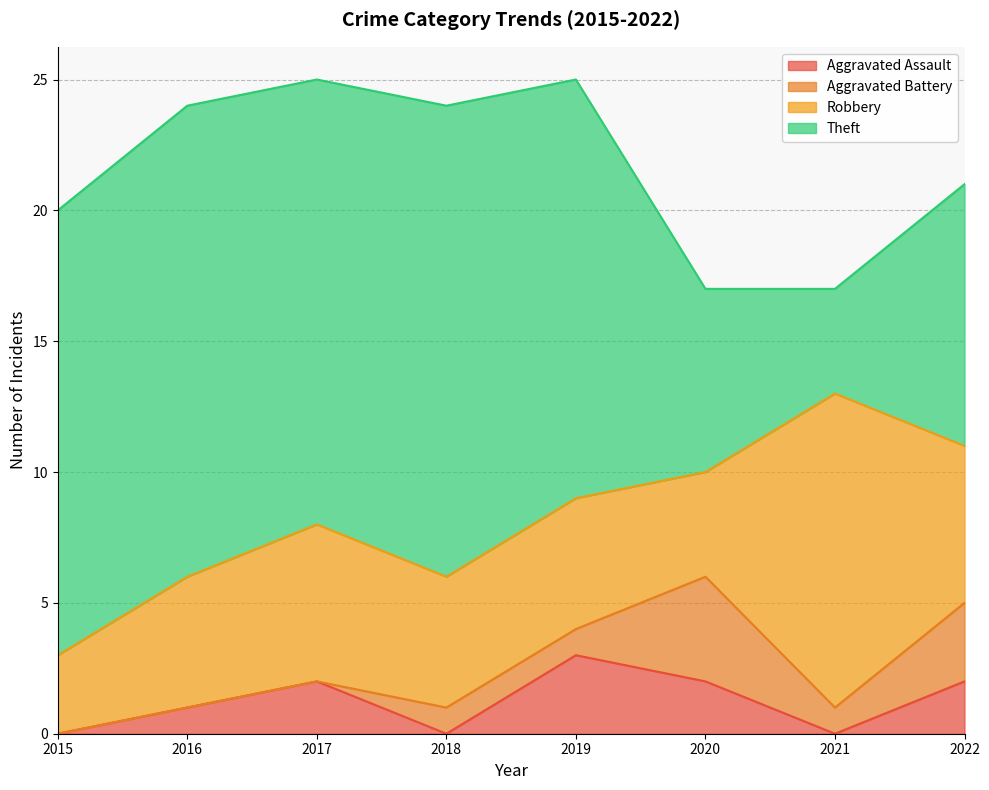

After their last crossing, which series has the higher values: Aggravated Assault or Aggravated Battery?

Aggravated Battery